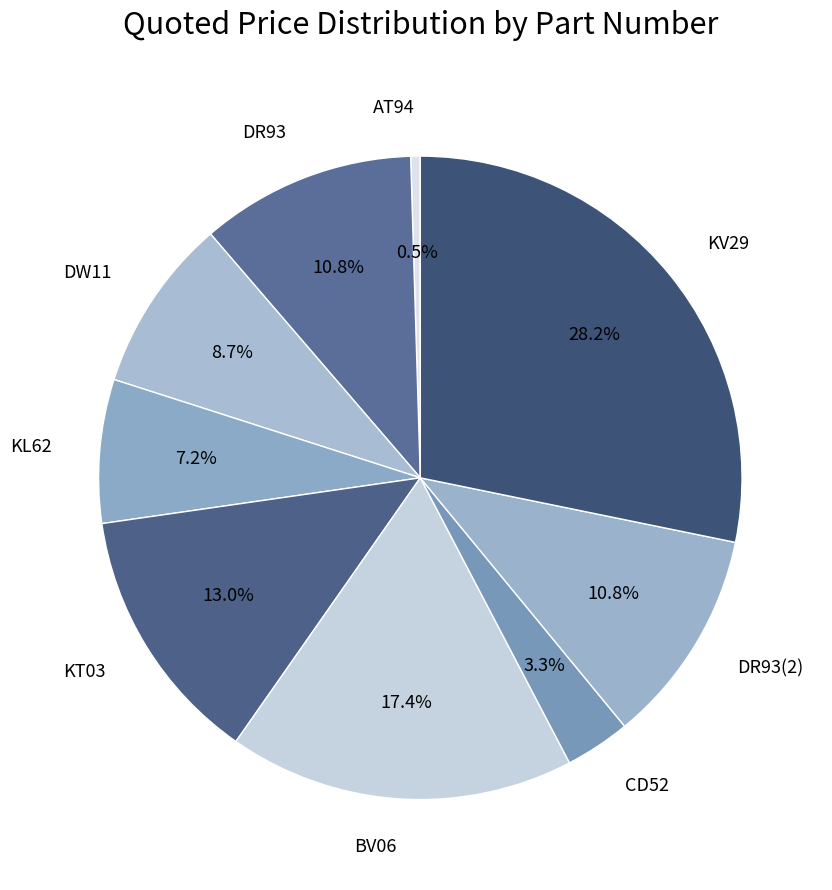

How many segments does this pie chart have?

9